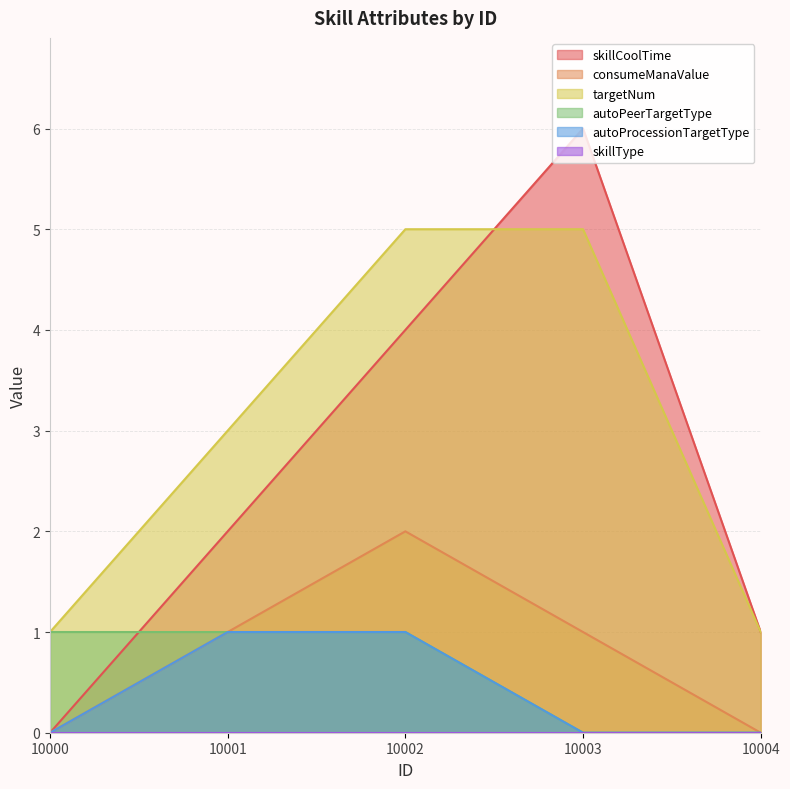

What is the difference between the maximum and minimum values in the targetNum series?

4